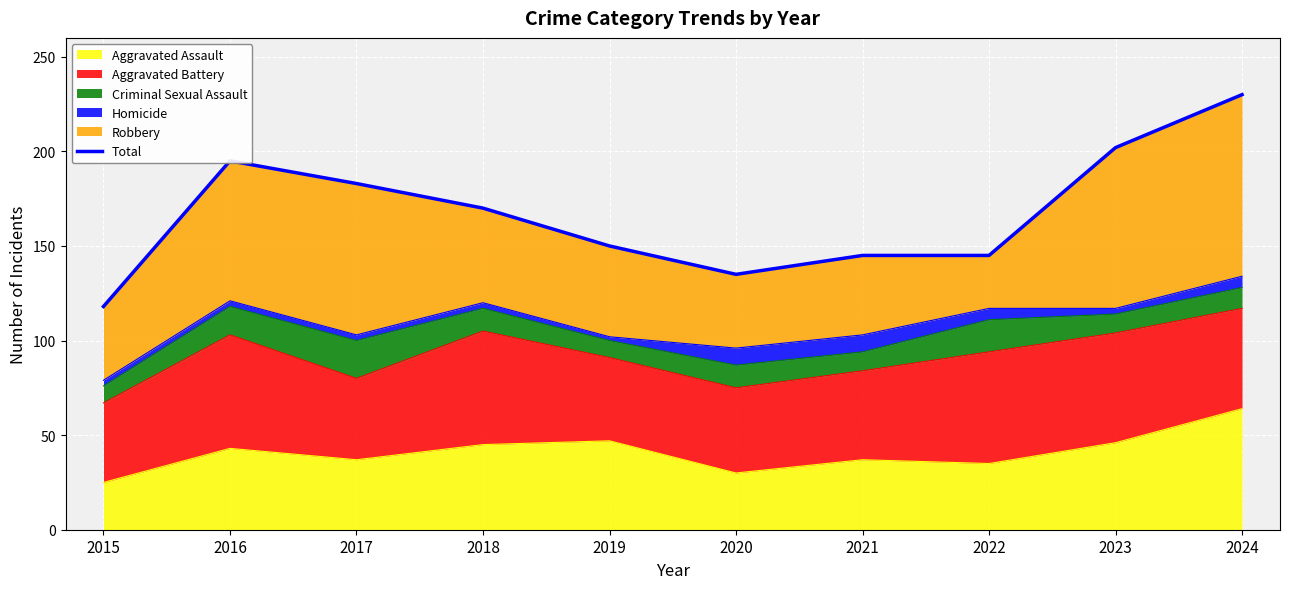

Which label corresponds to the largest value in the chart?

2024